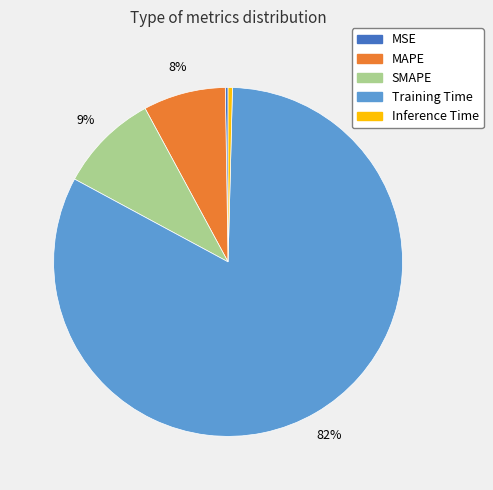

To the nearest percent, what is the average slice percentage?

20%